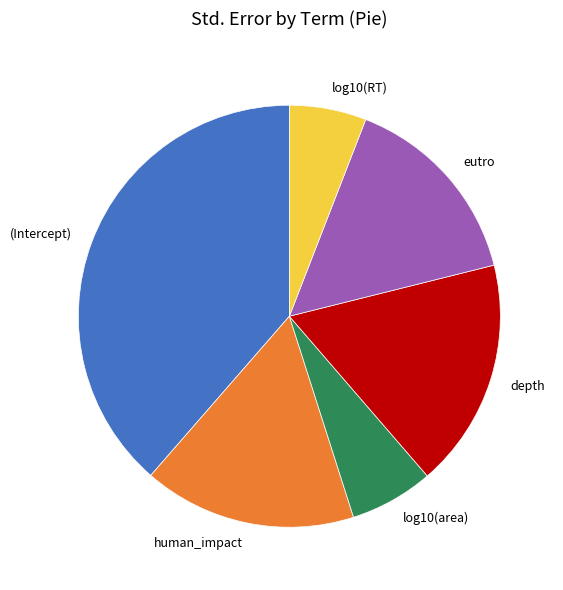

Which slice is the smallest?

log10(RT)